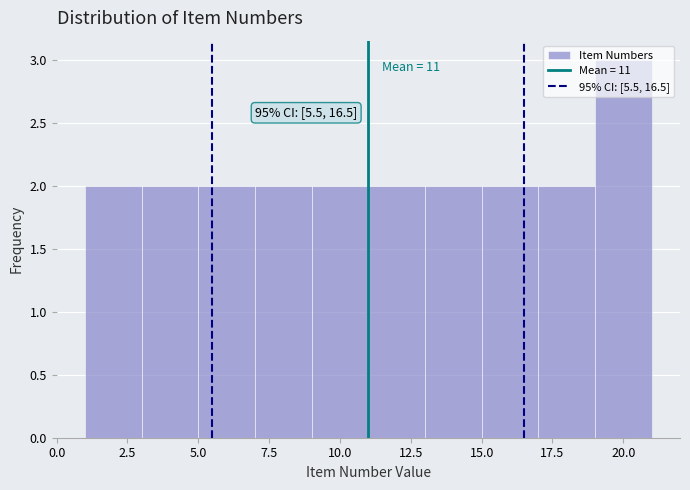

Which range on the x-axis has the tallest bar?

19 to 21